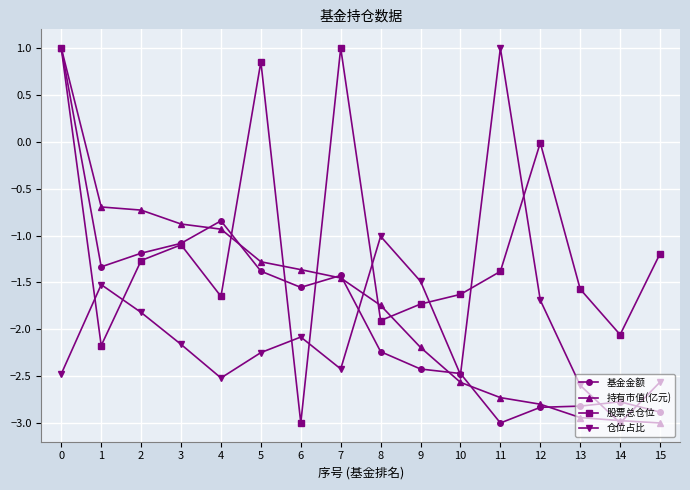

What is the sum of all 基金金额 values?

-29.3